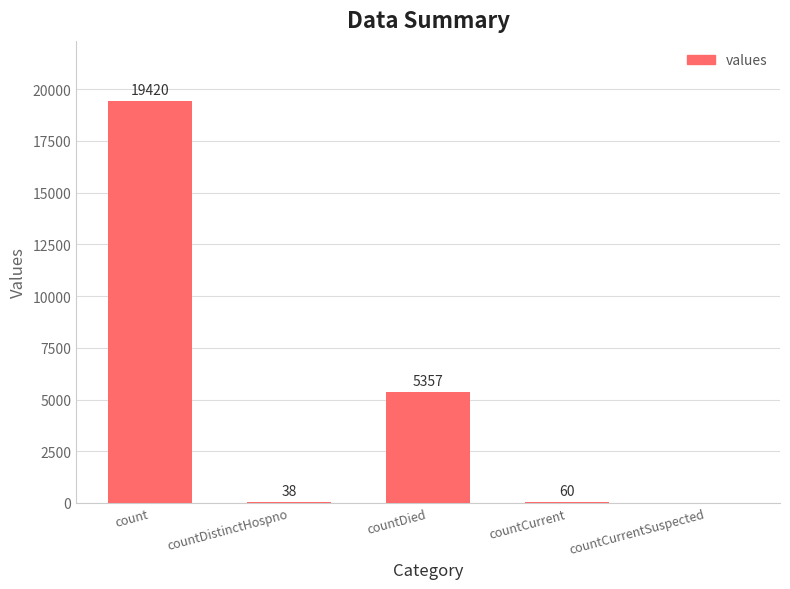

What is the maximum value shown in the chart?

19420